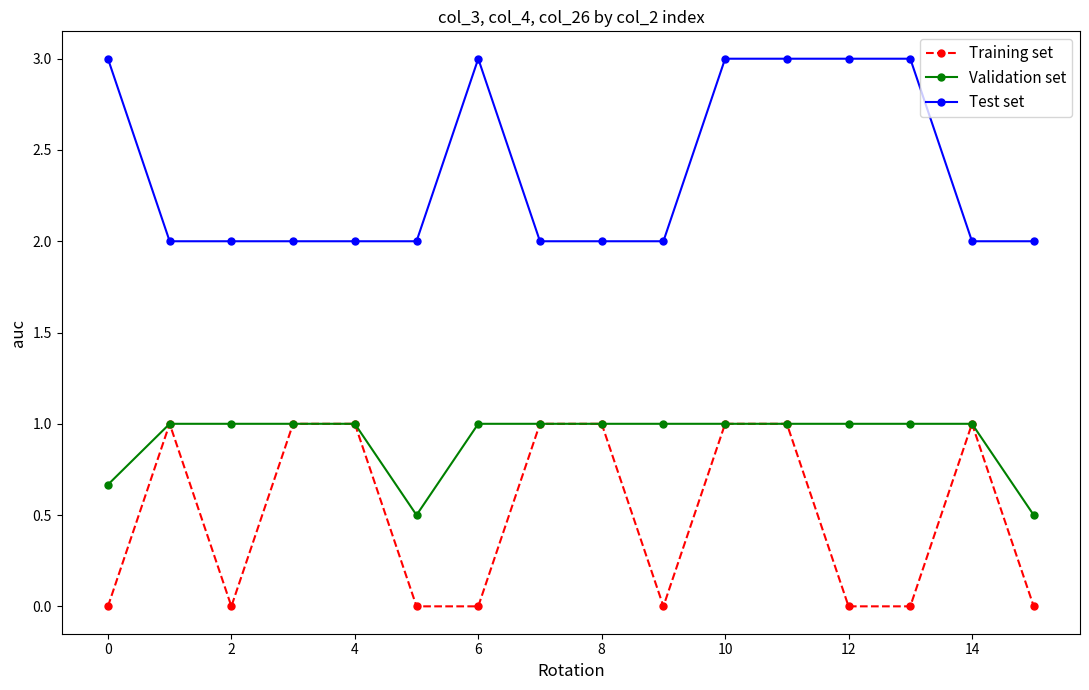

What are all the series names shown in the legend?

Training set, Validation set, Test set